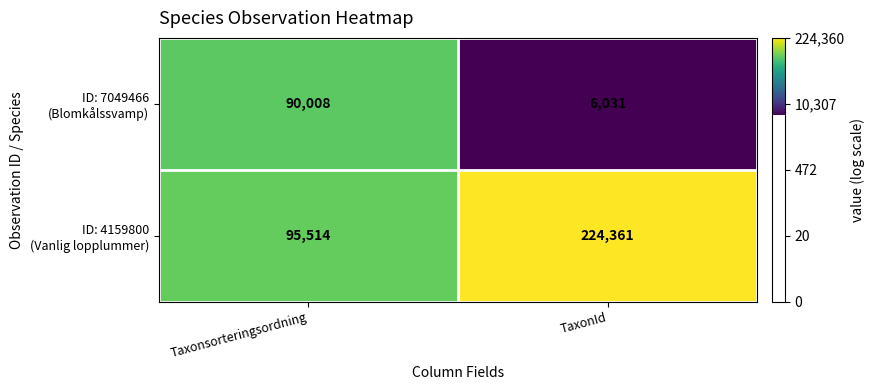

What is the spread (max minus min) of values at TaxonId?

218330